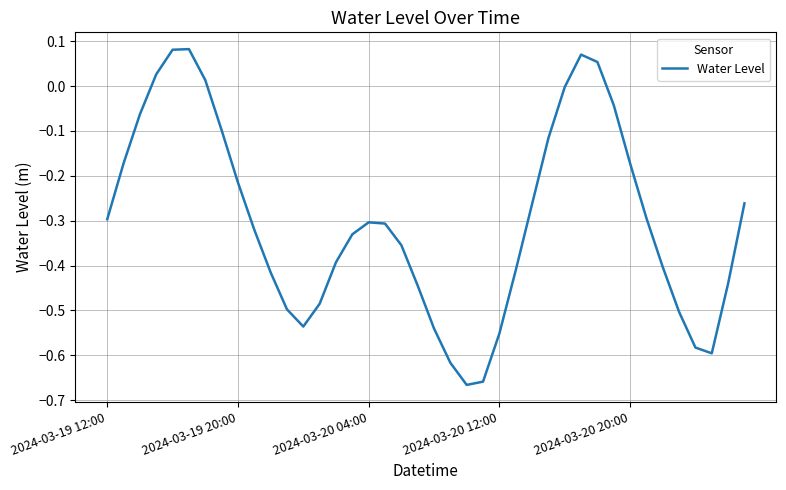

What is the difference between the maximum and minimum values?

0.7